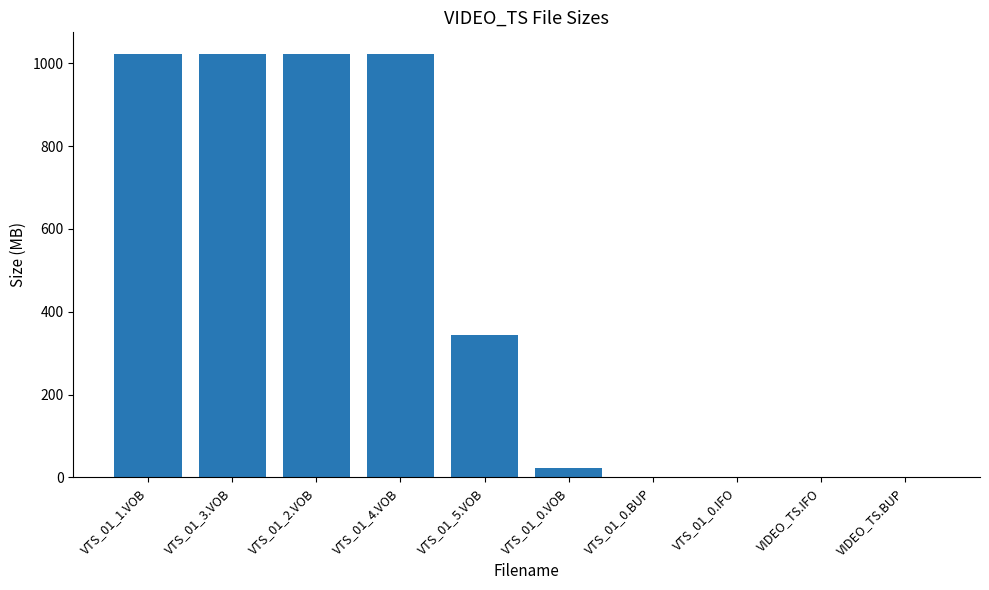

Where is the data nearest to the value 512?

VTS_01_5.VOB